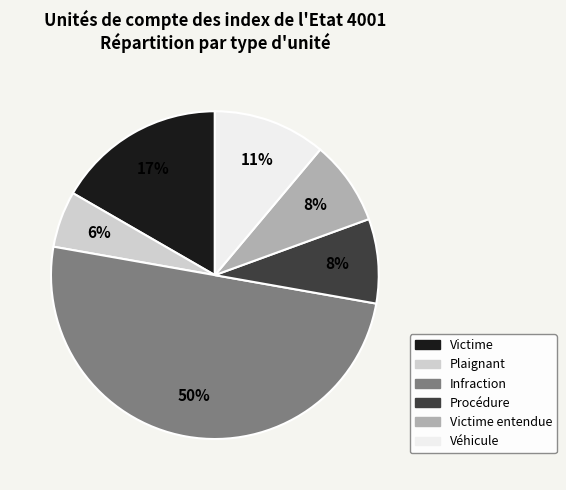

To the nearest percent, what is the average slice percentage?

17%